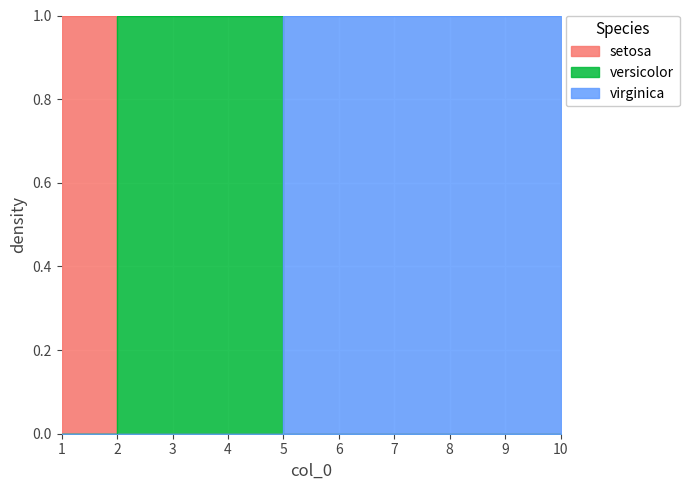

What is the sum of all virginica values?

6